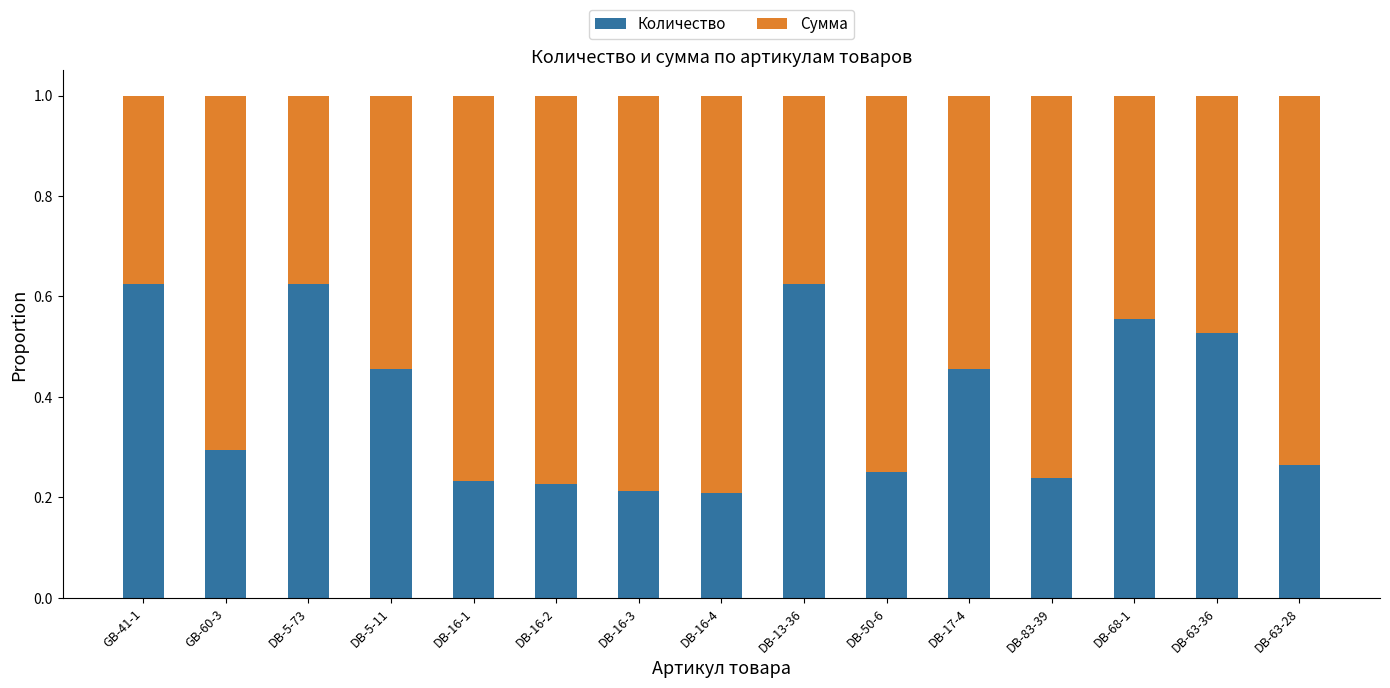

What is the sum of all Количество values?

5.8